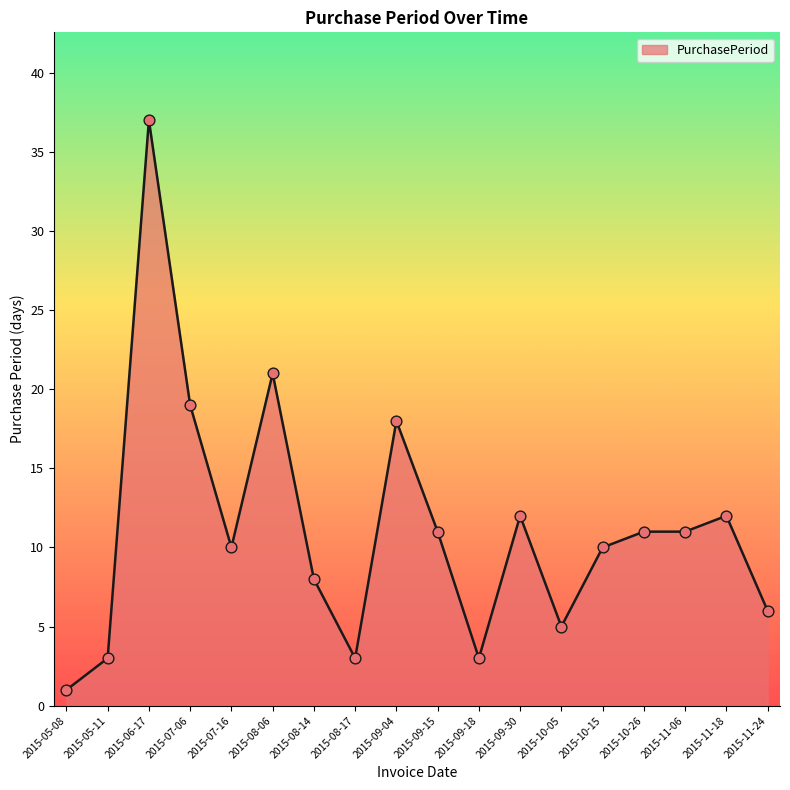

Which has a higher value, 2015-10-15 or 2015-07-06?

2015-07-06